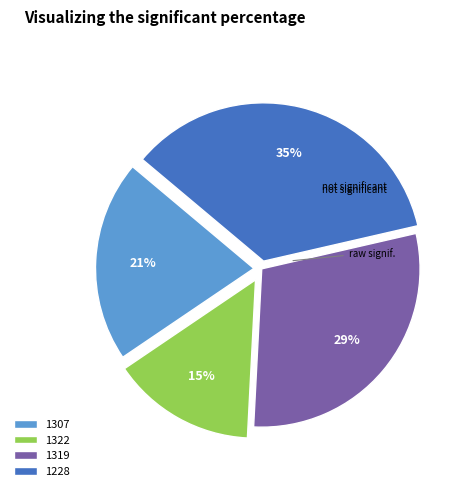

Is 1322 the majority of the pie?

No